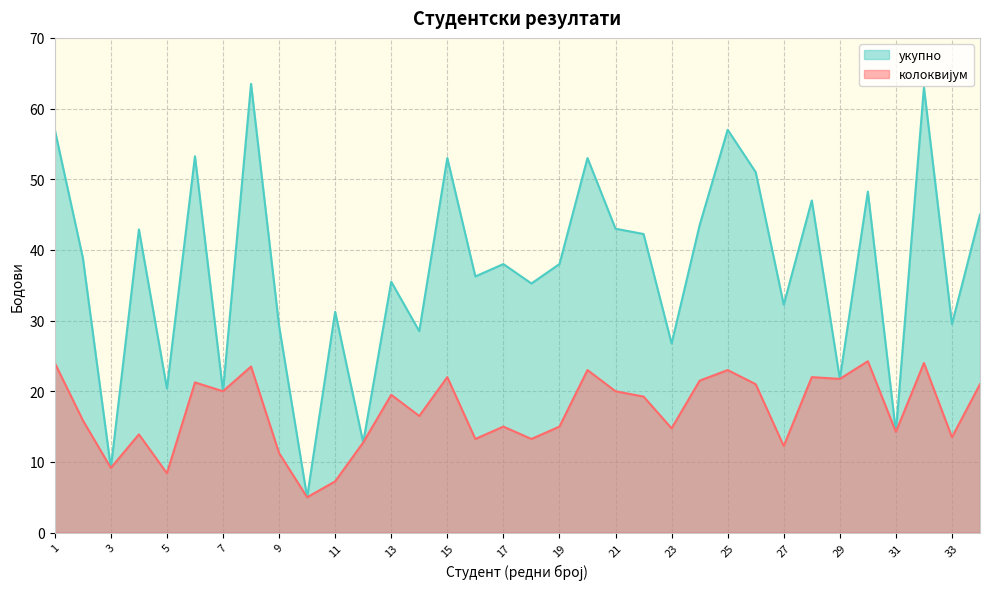

Which category has the lowest value across all series?

10